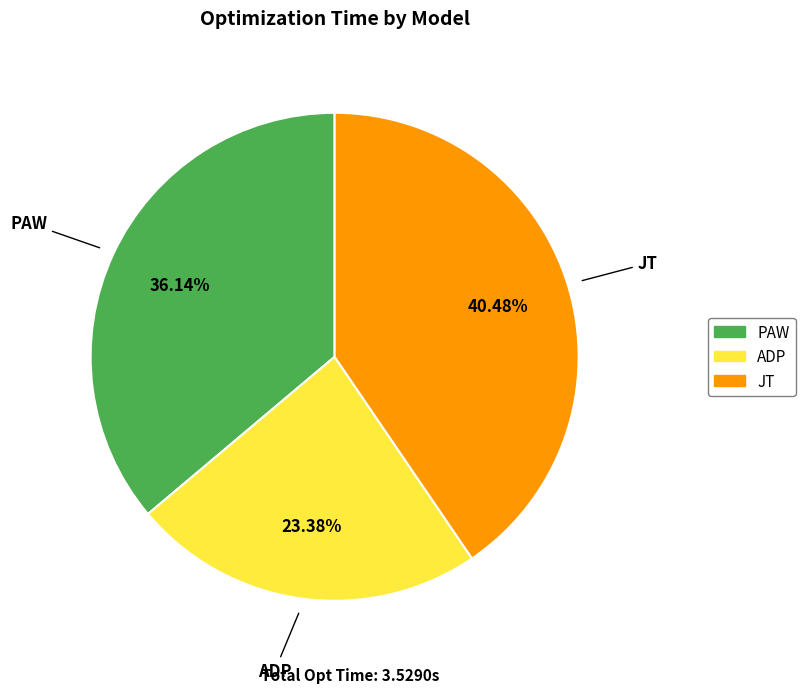

What is the ratio of the value at PAW to the value at JT?

0.9